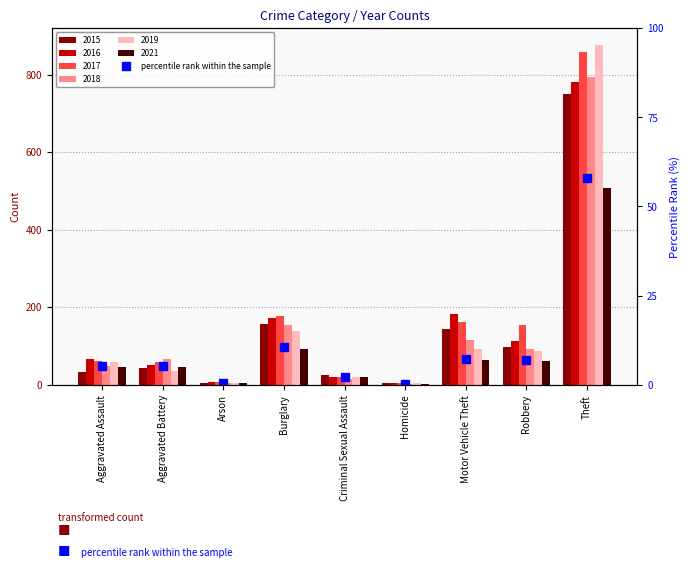

At which category does the chart reach its peak across all series?

Theft